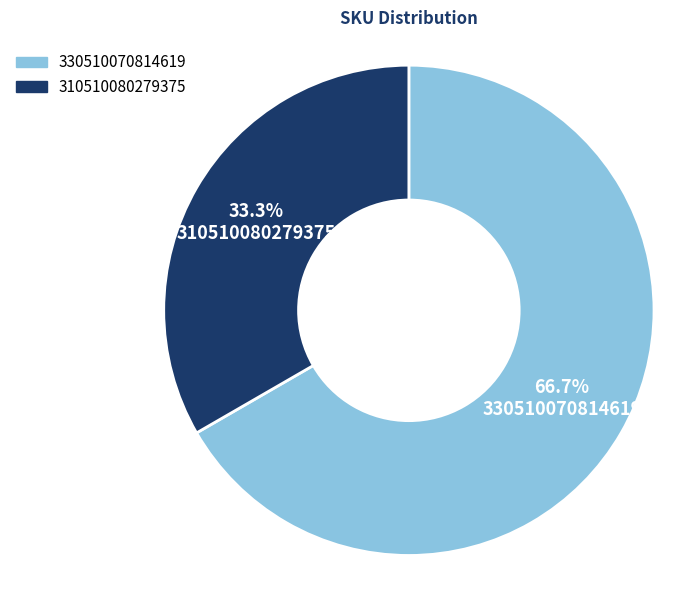

What is the smallest slice in the pie chart?

310510080279375